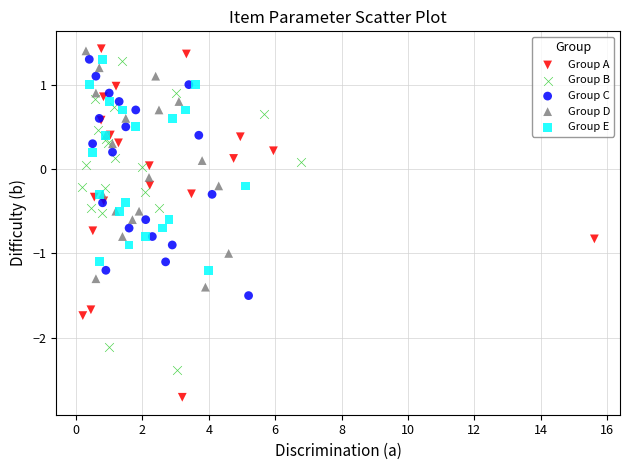

Which series has the widest spread of Y values?

Group A